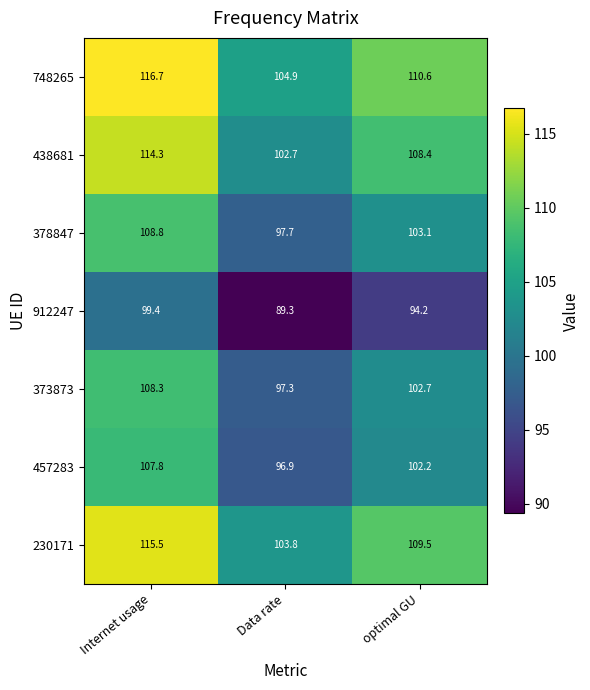

Count the number of data series in this chart.

7